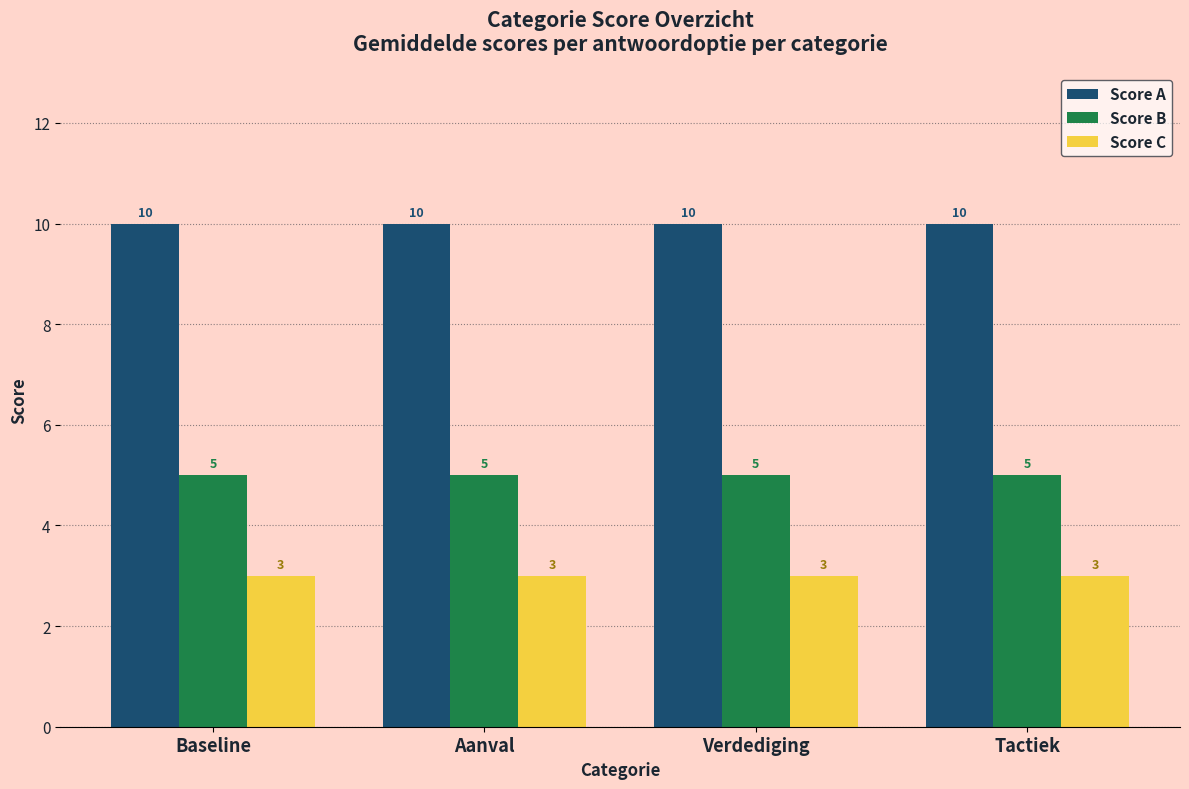

Count the number of categories in the chart.

4